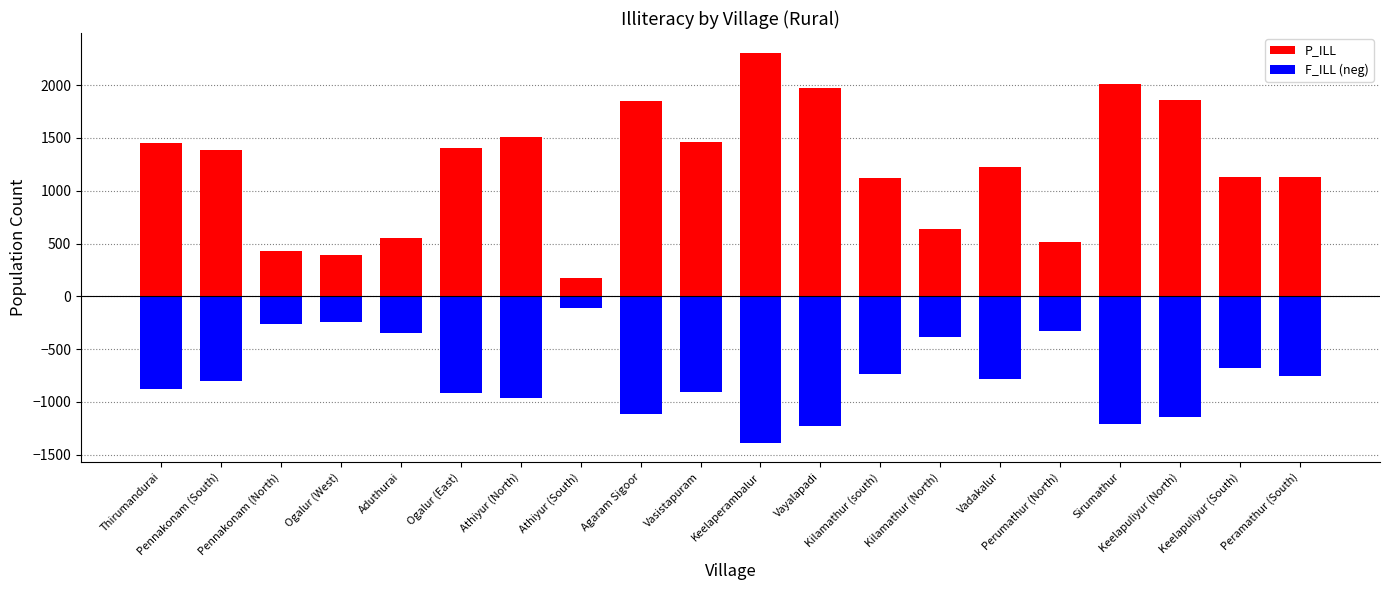

List the series in order of their overall mean, highest first.

P_ILL, F_ILL (neg)